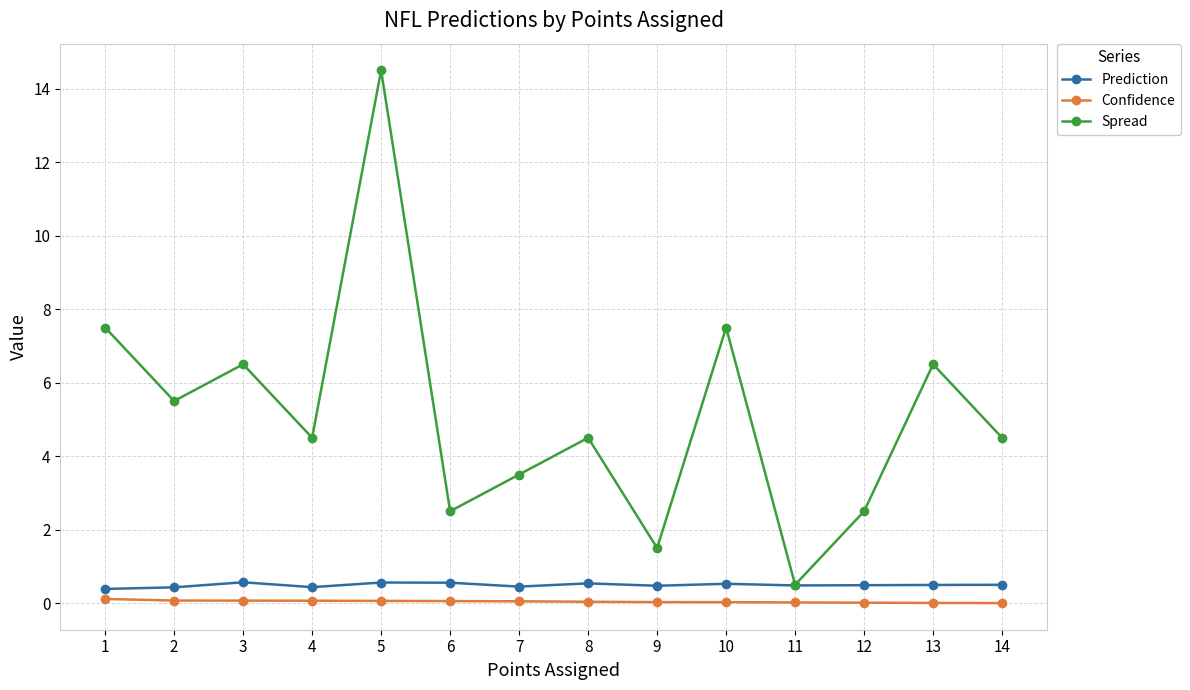

At which category is the sum across all series the highest?

5